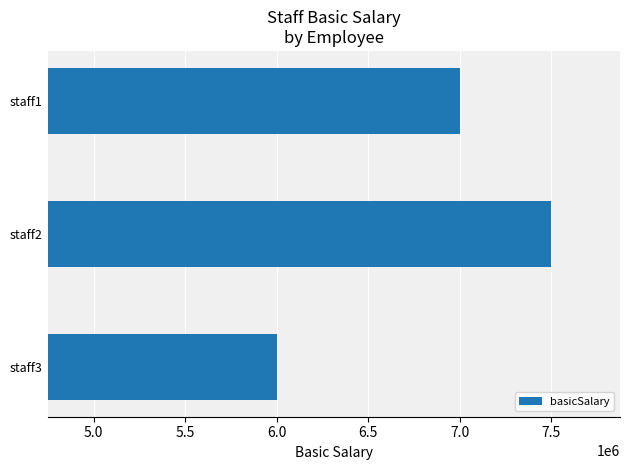

What is the ratio of the value at staff3 to the value at staff1?

0.9